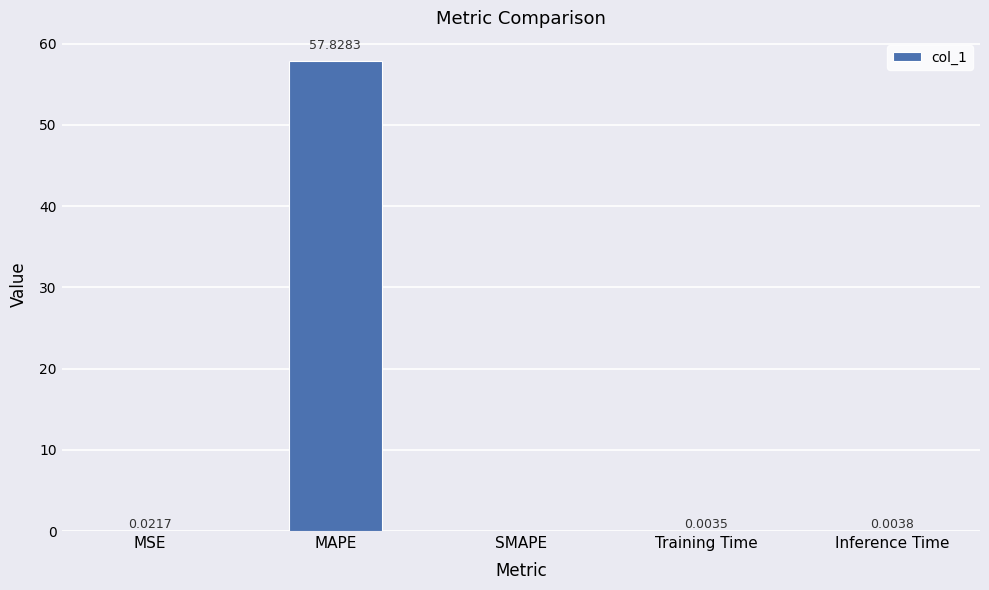

Which label corresponds to the largest value in the chart?

MAPE